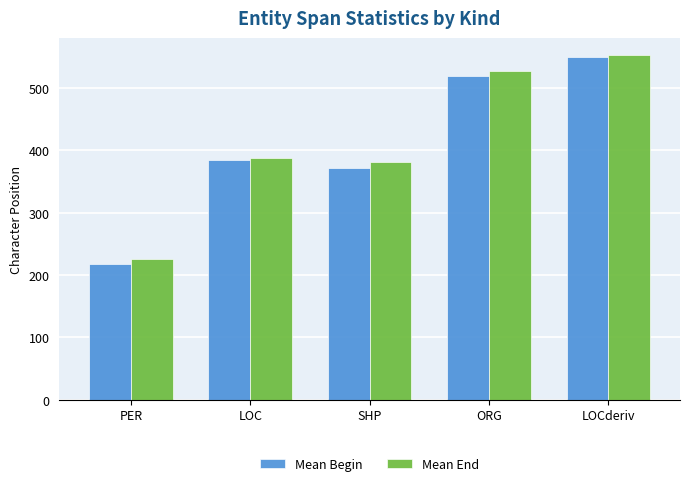

Between LOC and LOCderiv, which series saw the biggest shift?

Mean Begin